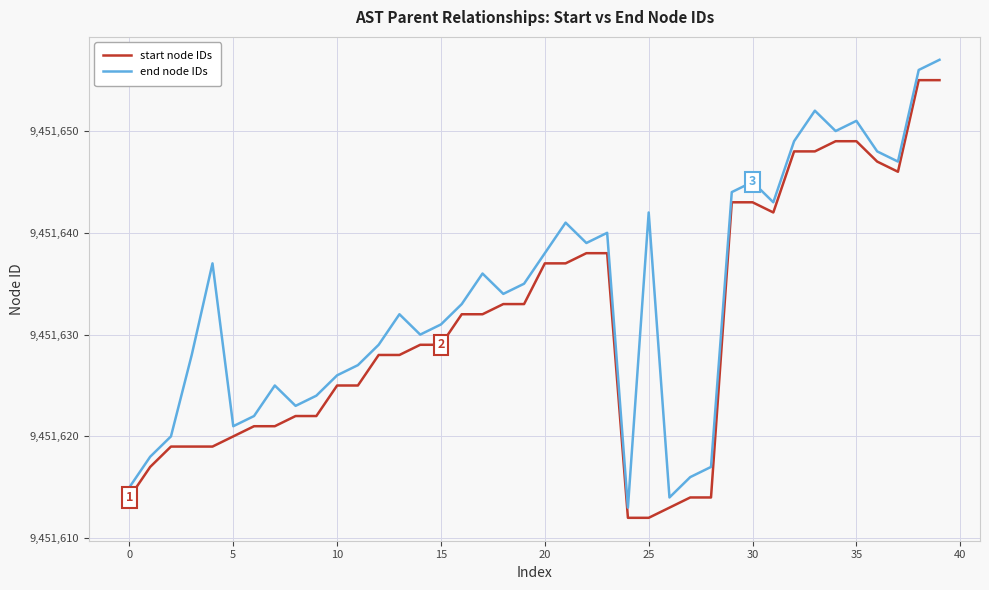

What is the minimum value shown in the chart?

9451612